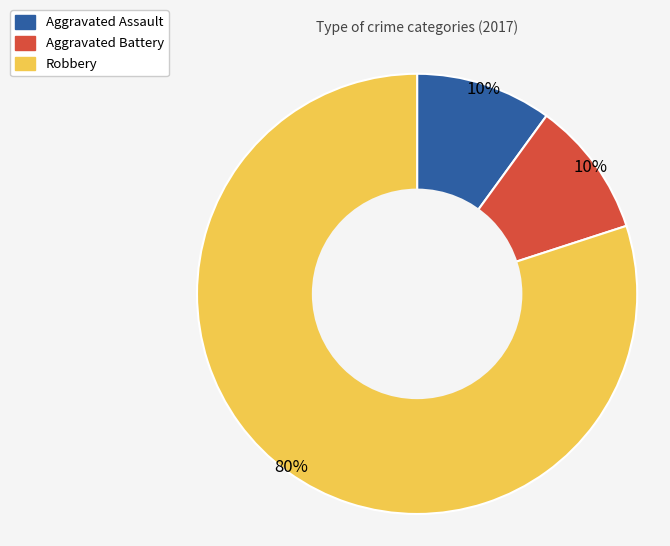

Is the sum of Robbery and Aggravated Assault greater than half?

Yes